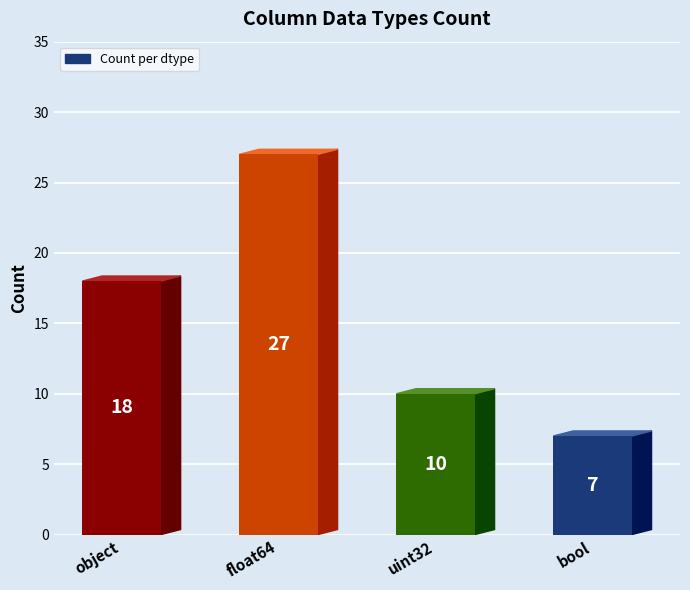

Is it true that the value at uint32 is 10?

True